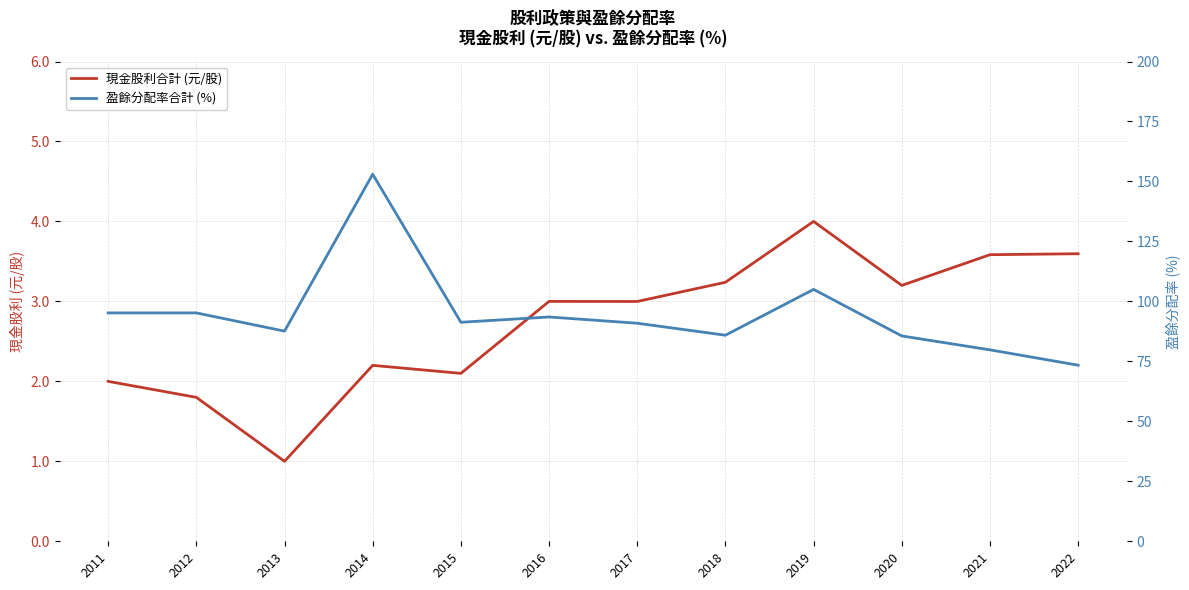

True or false: 現金股利合計 (元/股) and 盈餘分配率合計 (%) intersect in this chart.

False